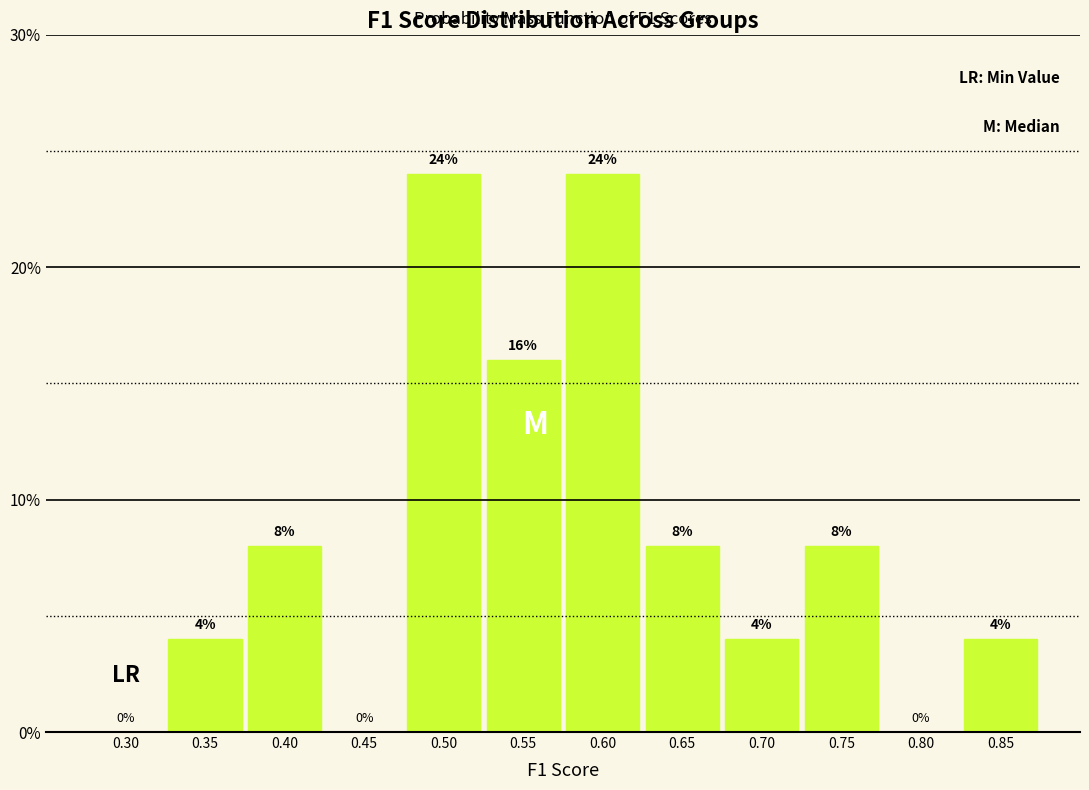

Reading right to left, list all the values displayed in this chart.

0.85=4	0.80=0	0.75=8	0.70=4	0.65=8	0.60=24	0.55=16	0.50=24	0.45=0	0.40=8	0.35=4	0.30=0